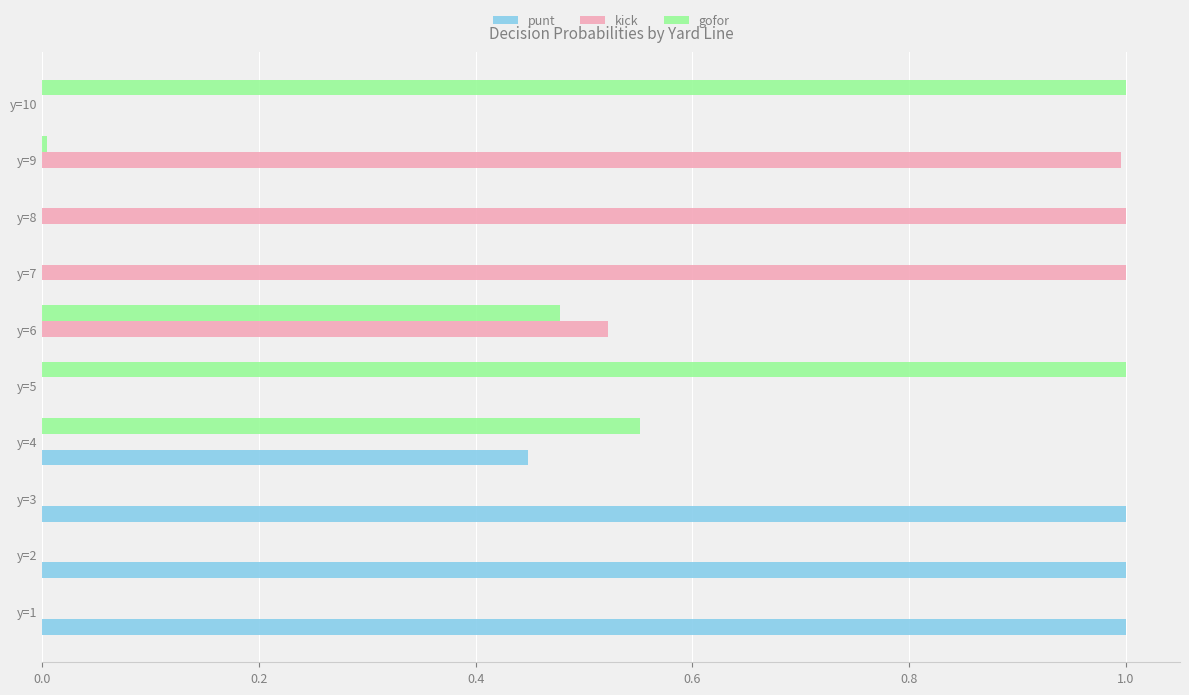

Which series changed the most between y=3 and y=6?

punt